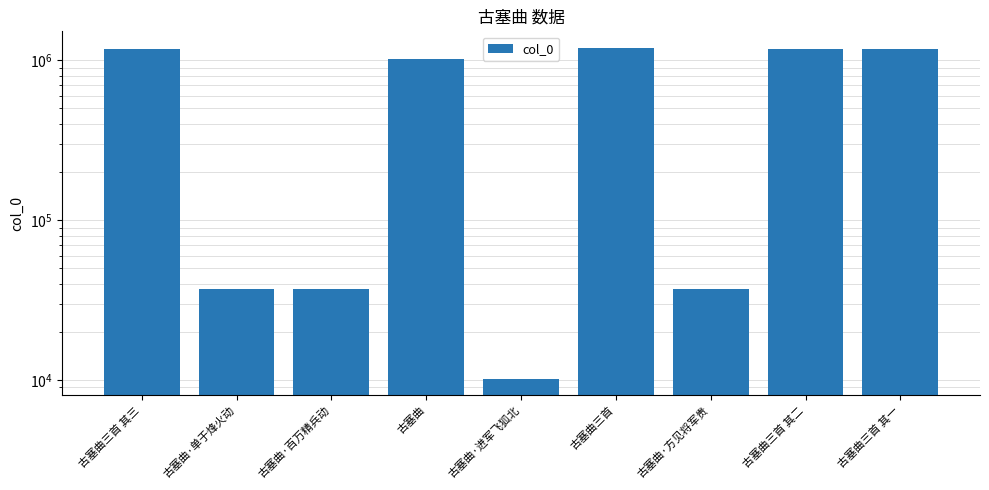

At which label does the data first exceed 1020888?

古塞曲三首 其三